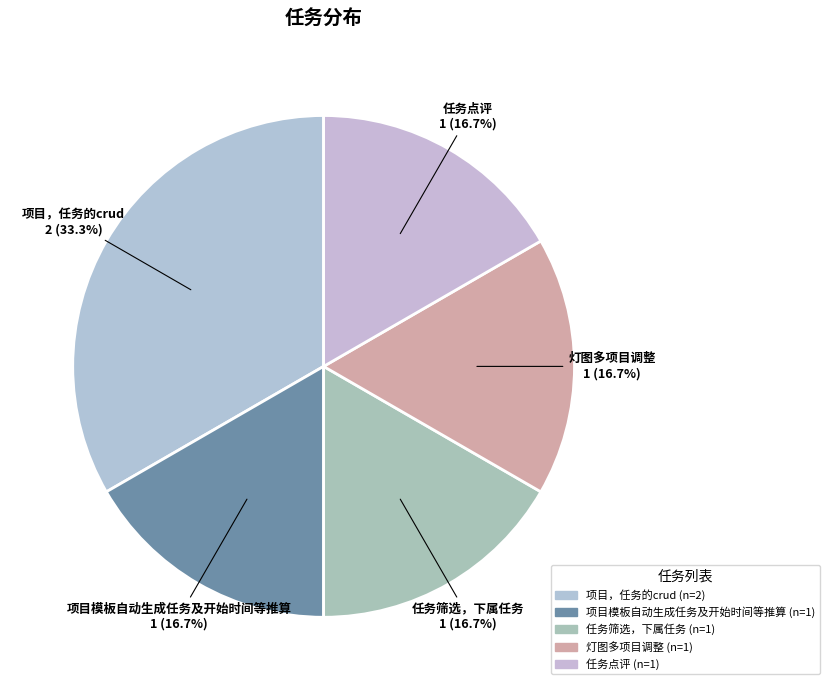

Combined, do 任务点评 and 项目，任务的crud account for over 50%?

No